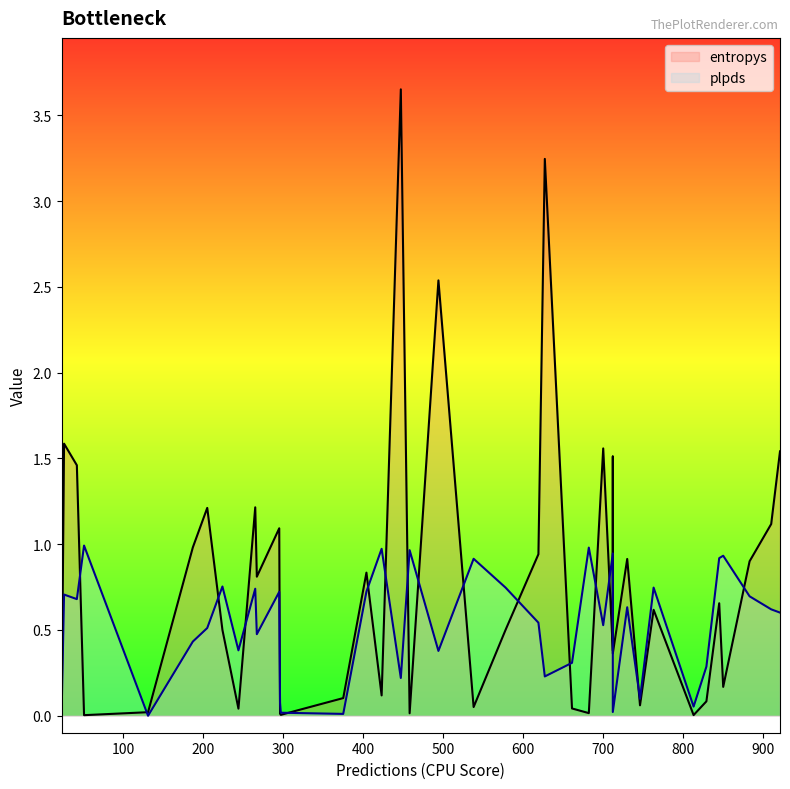

What value does the plpds series have at 13?

0.5